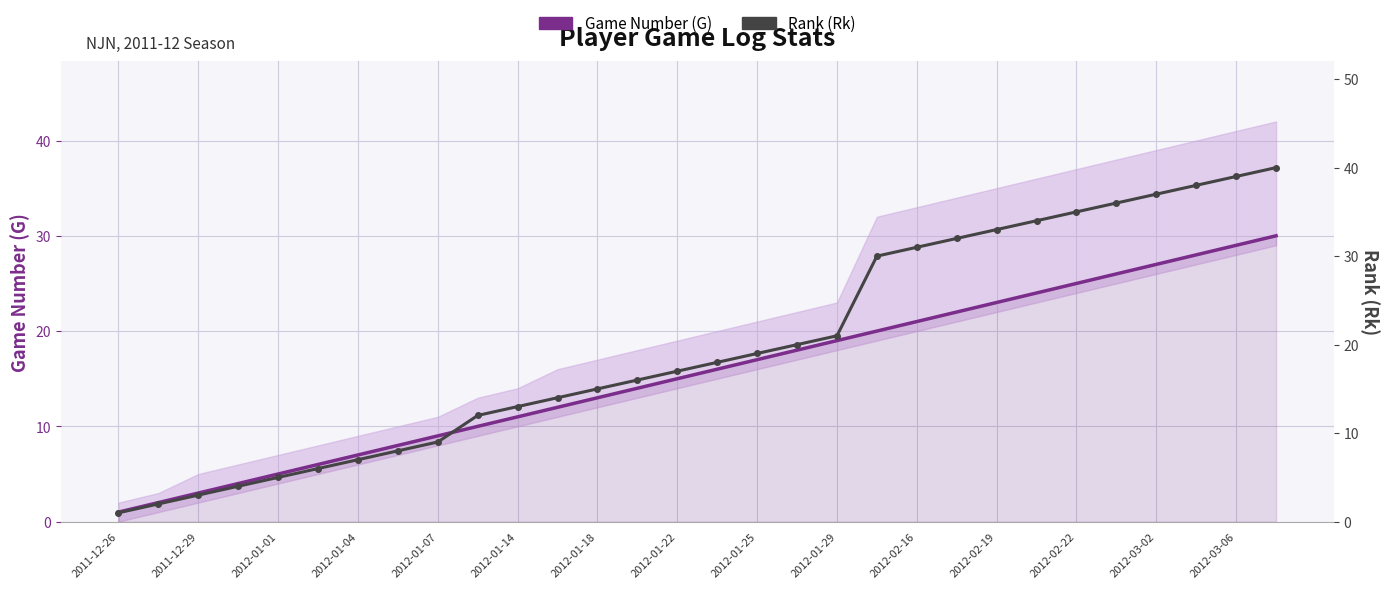

True or false: Game Number (G) and Rank (Rk) intersect in this chart.

False